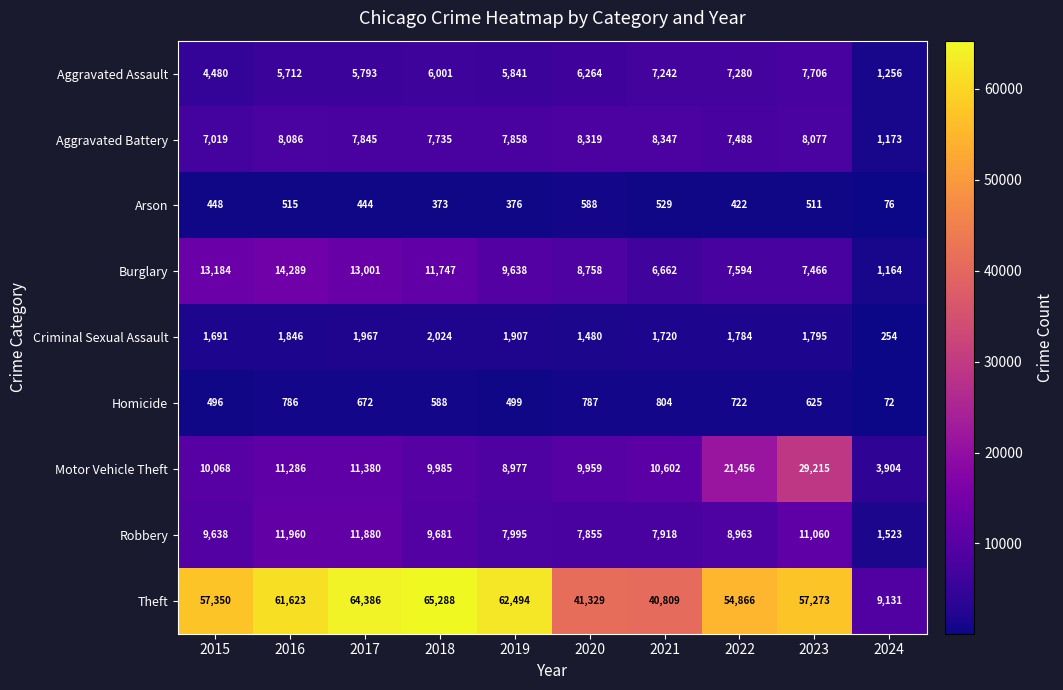

How many data points does each series have?

10